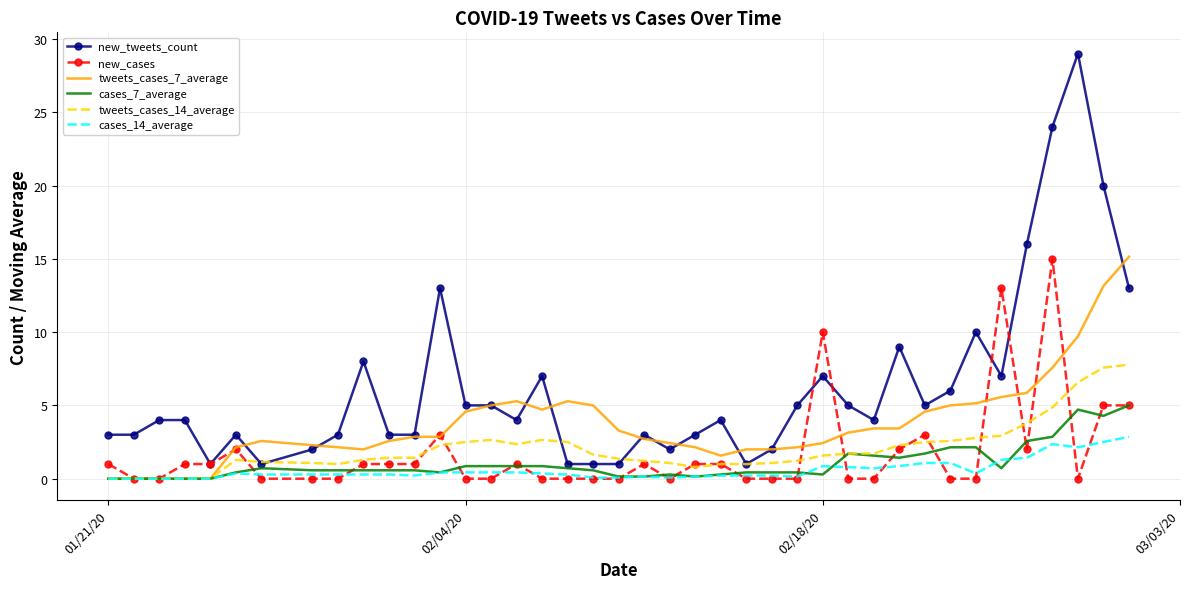

Which series has the largest total across all categories?

new_tweets_count